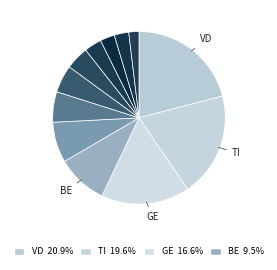

Count the number of slices in the pie.

12